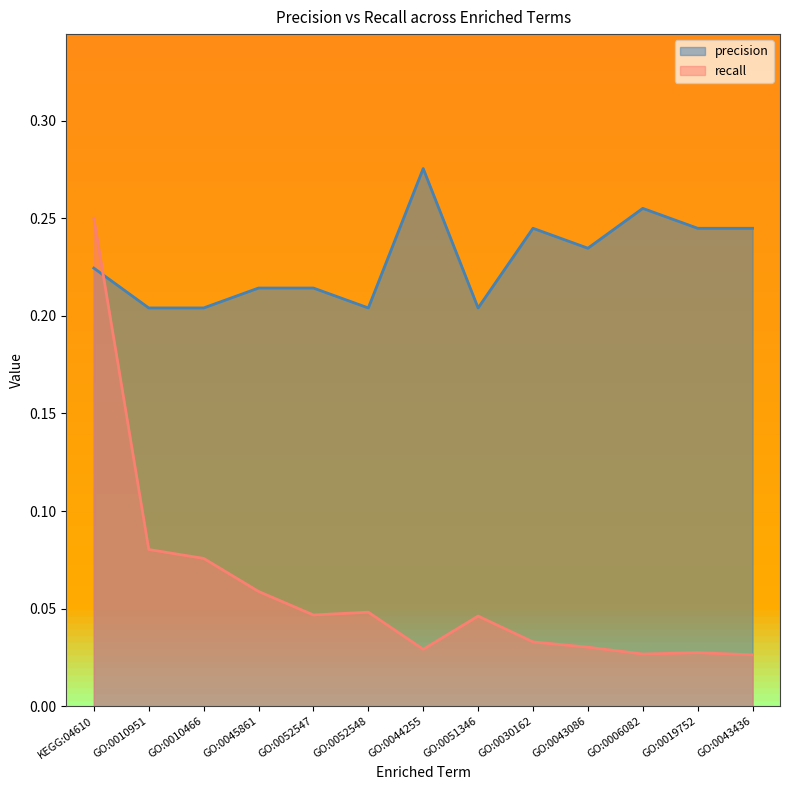

Reading left to right, what are all the values shown in this chart?

precision: 0.2	0.2	0.2	0.2	0.2	0.2	0.3	0.2	0.2	0.2	0.3	0.2	0.2
recall: 0.2	0.1	0.1	0.1	0.0	0.0	0.0	0.0	0.0	0.0	0.0	0.0	0.0